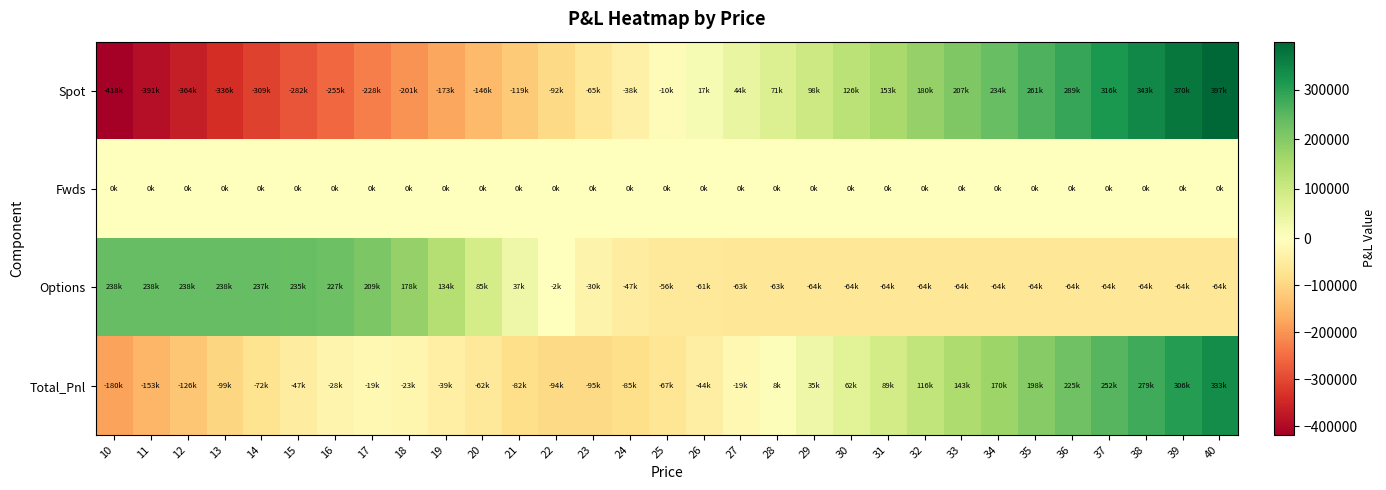

At how many categories does at least one series exceed 352500?

2